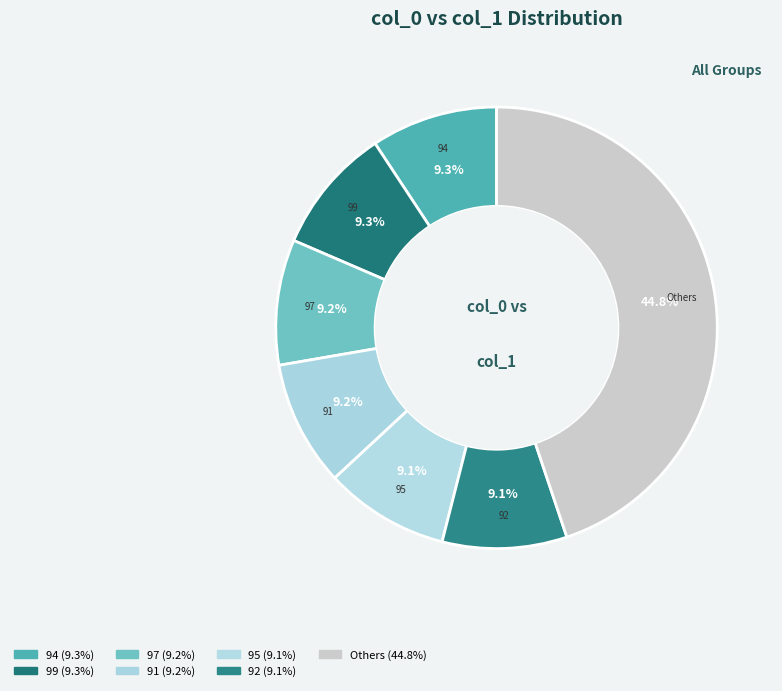

Count the number of slices in the pie.

7